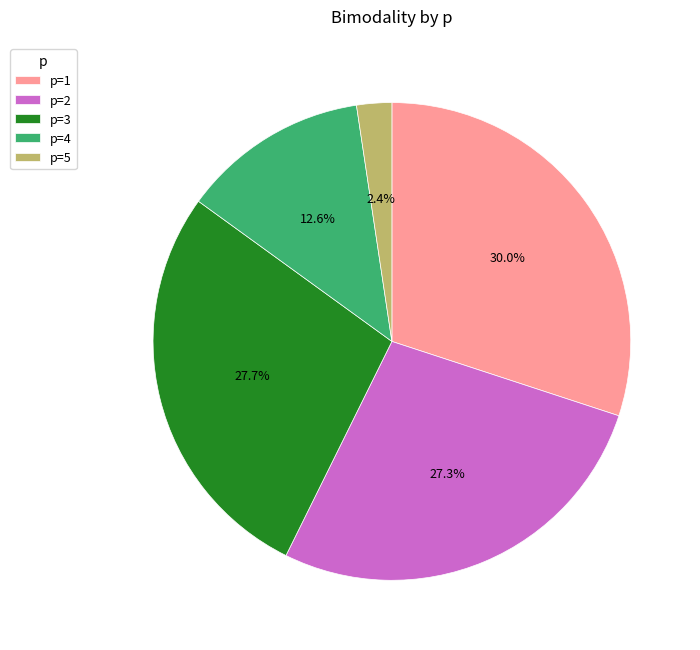

Between p=1 and p=2, which is larger?

p=1